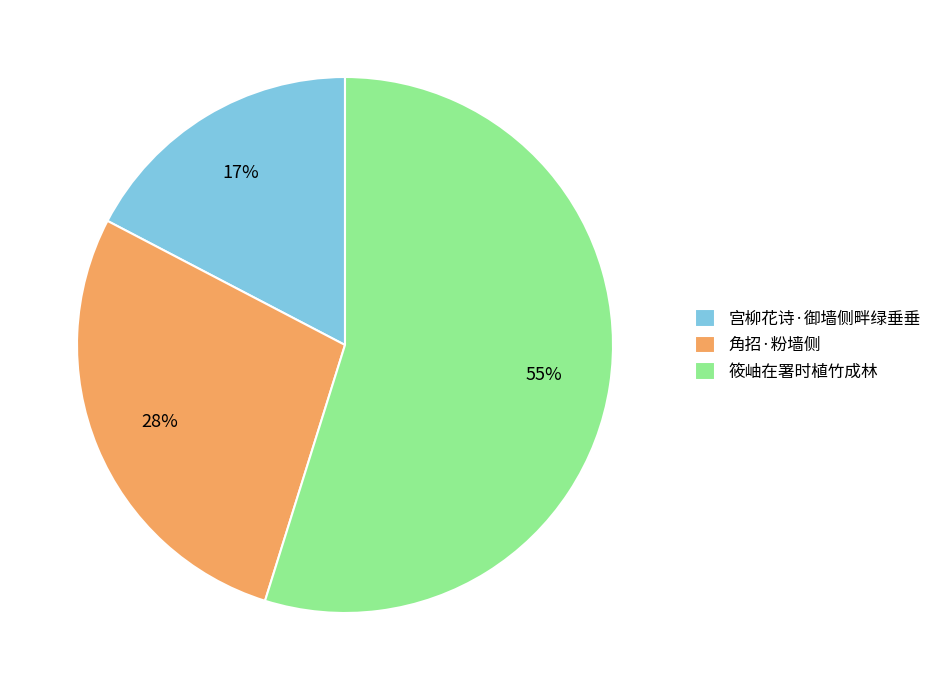

Which has a higher value, 筱岫在署时植竹成林 or 角招·粉墙侧?

筱岫在署时植竹成林